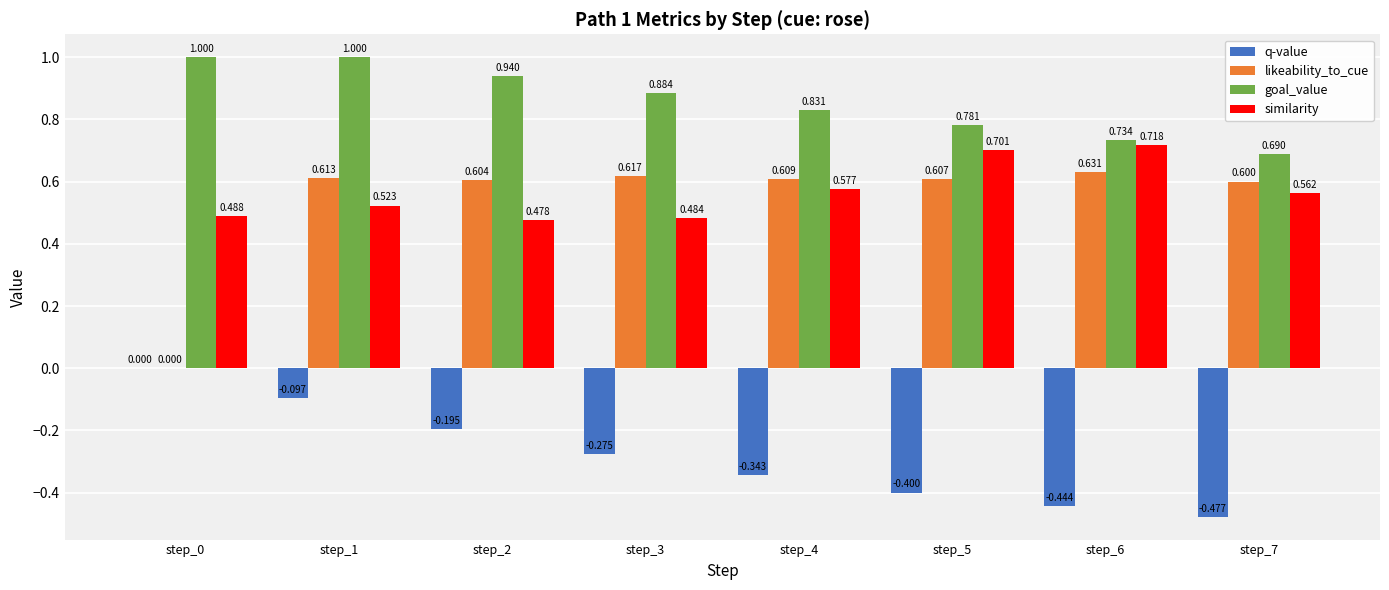

At which category is the sum across all series the highest?

step_1